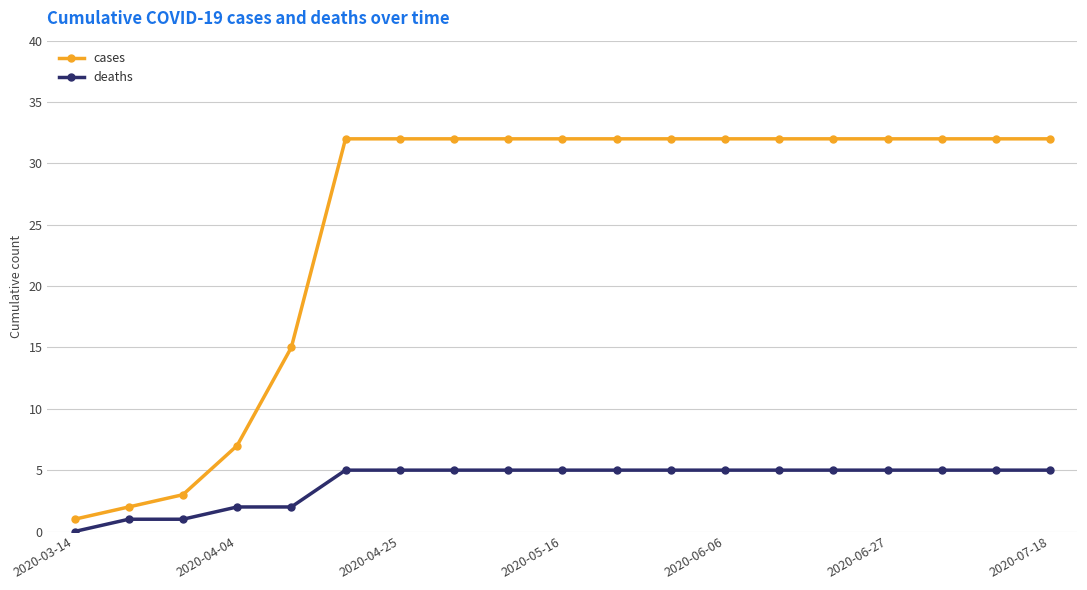

Which series has the largest range (max minus min)?

cases